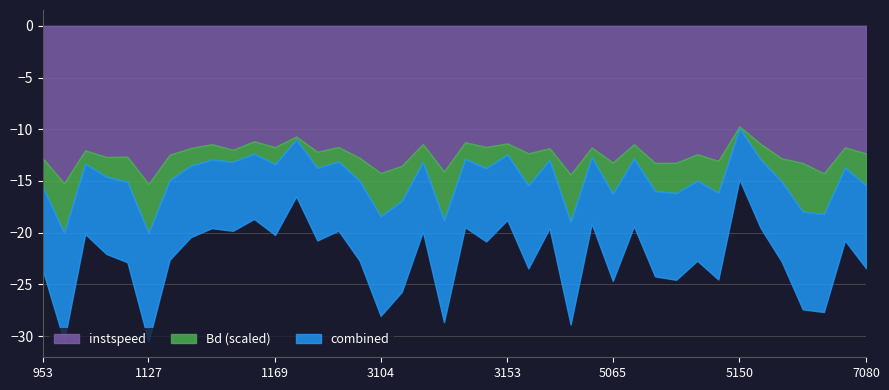

At which label does instspeed reach its peak?

1127